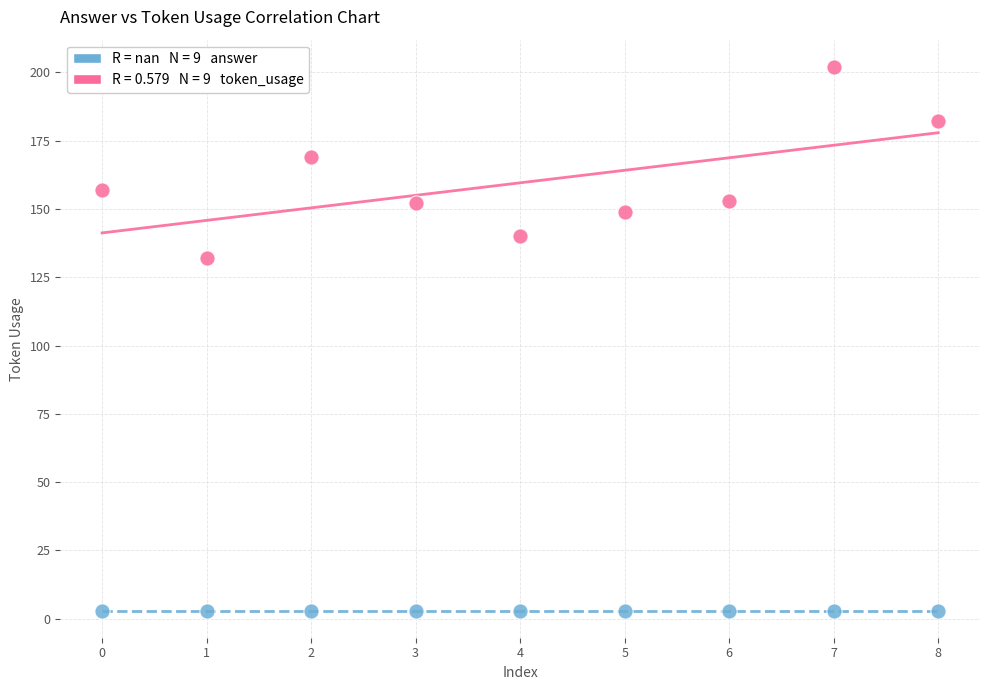

Across all series, what Y value is closest to 102?

132